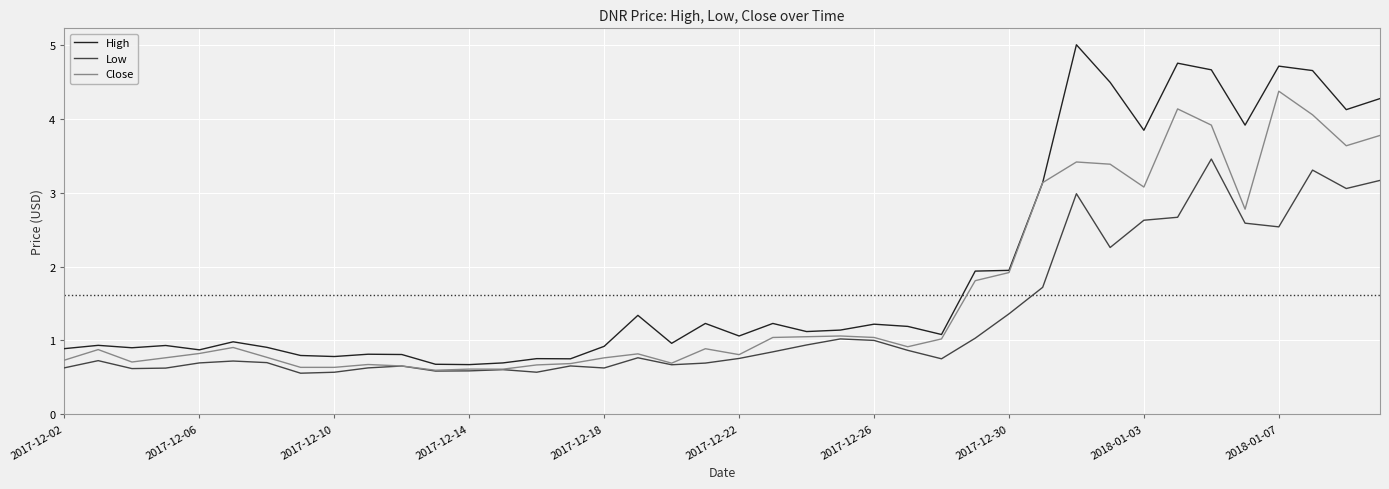

Rank the series by their maximum value, from lowest to highest.

Low, Close, High